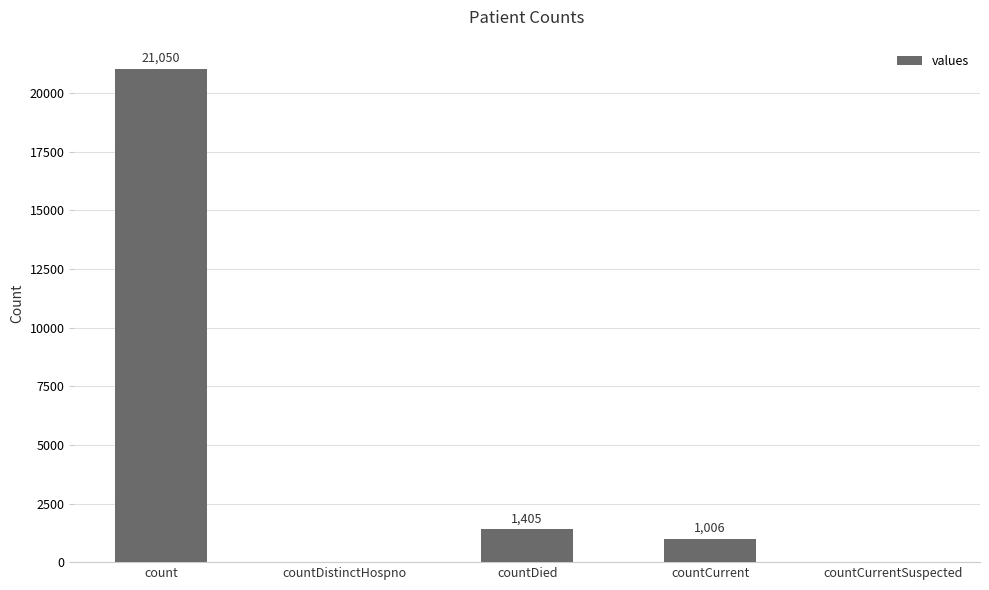

Is it true that the value at countDistinctHospno is 0?

True